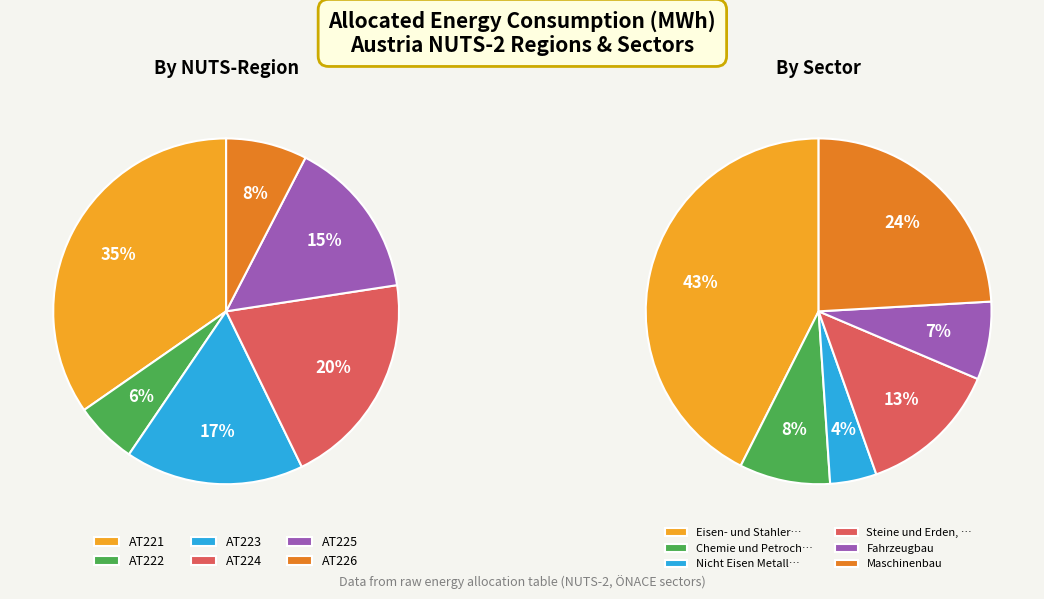

What is the smallest slice in the pie chart?

AT222